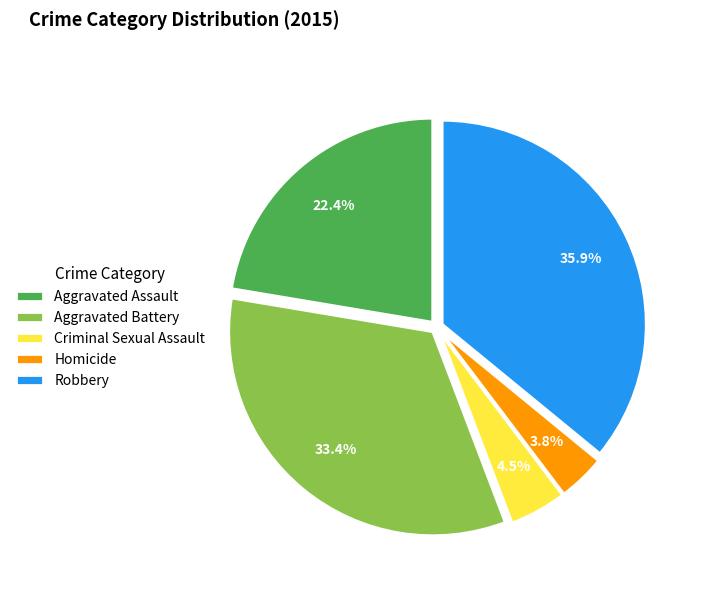

To the nearest percent, what is the difference between the largest and smallest slice percentages?

32%